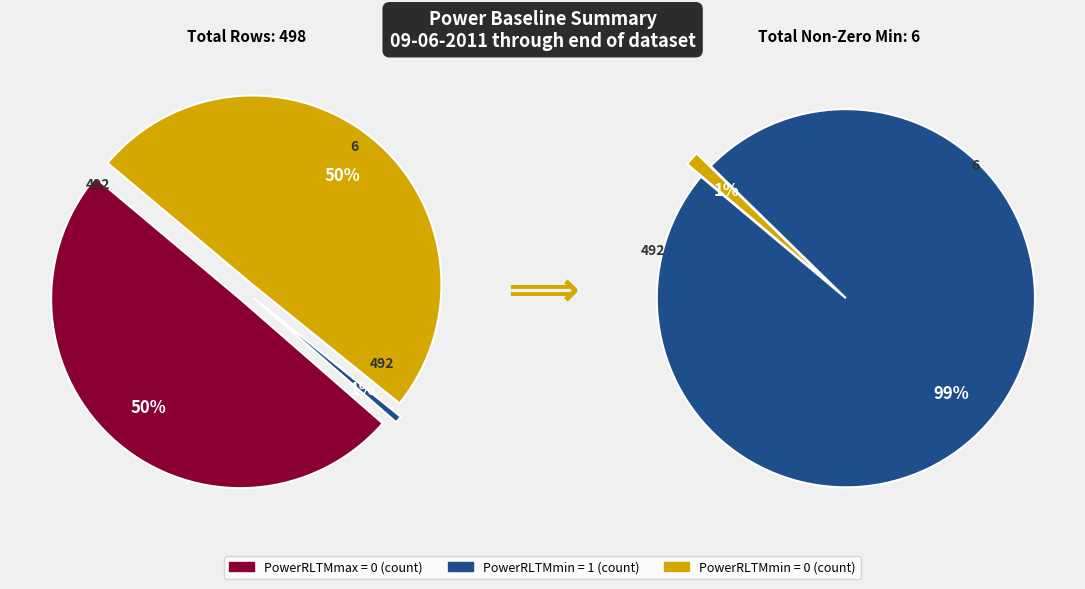

Is the sum of PowerRLTMmax[dBm]_baseline = 0 and PowerRLTMmax[dBm]_baseline = 1 greater than half?

Yes